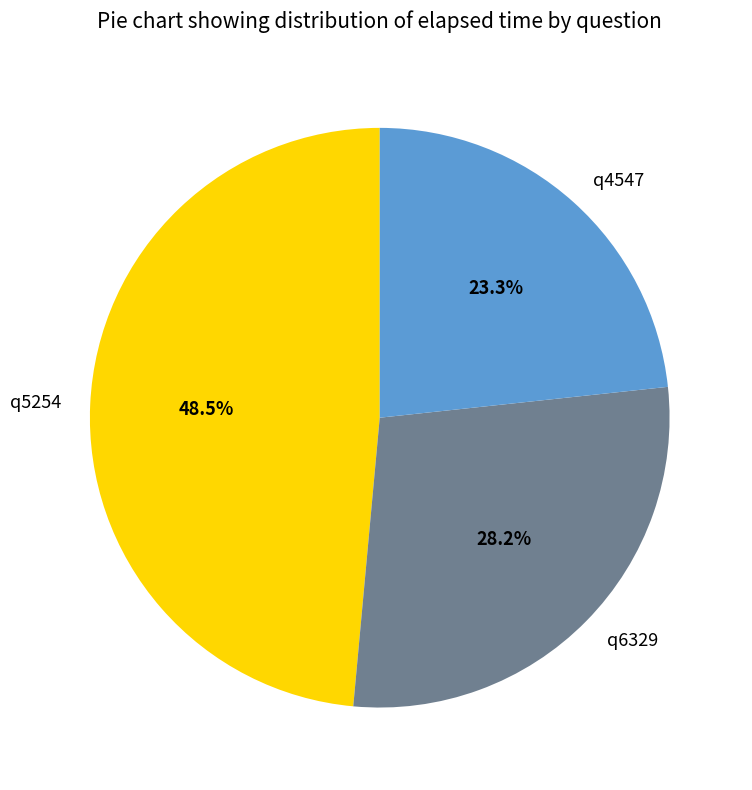

How many slices are in this pie chart?

3